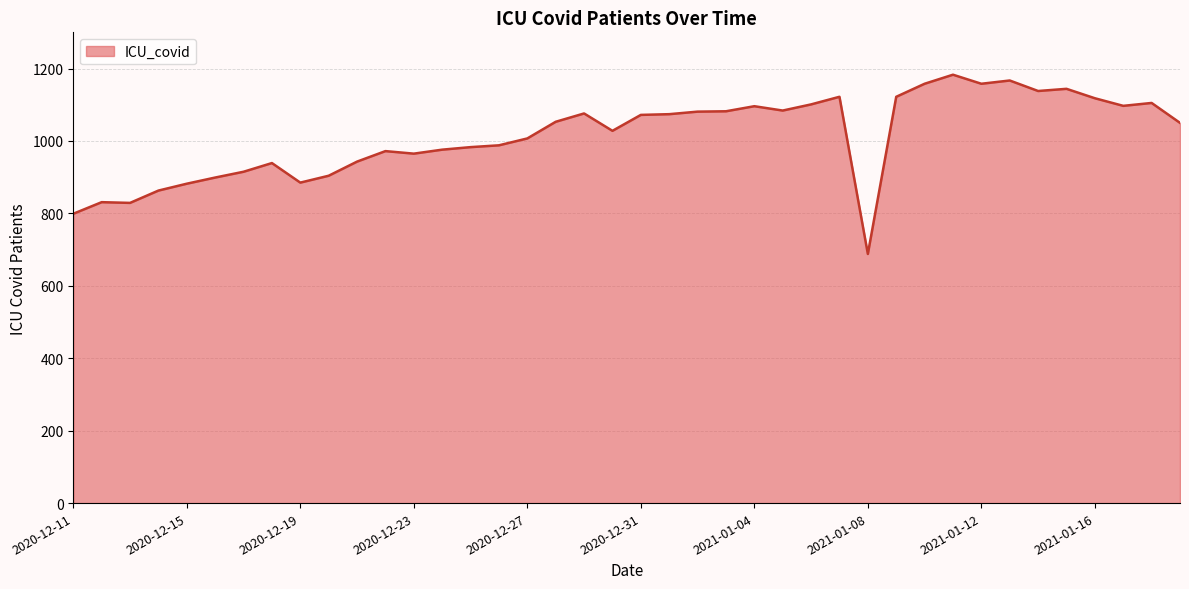

What is the minimum value shown in the chart?

688